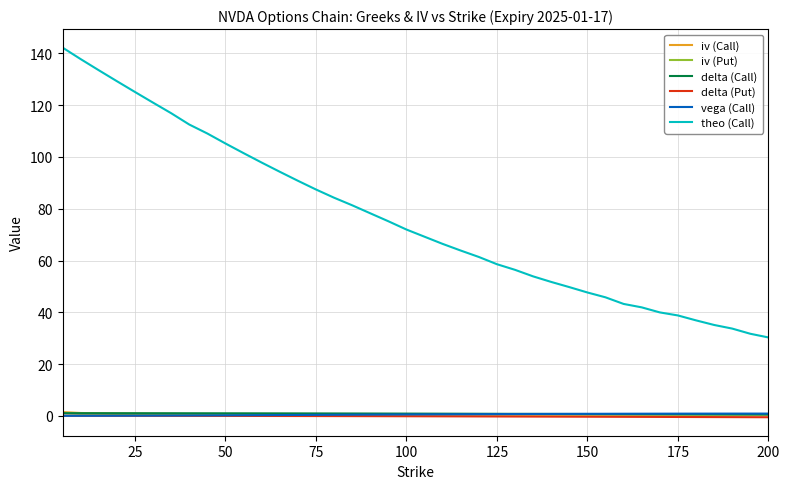

Which series has the largest range (max minus min)?

theo (Call)